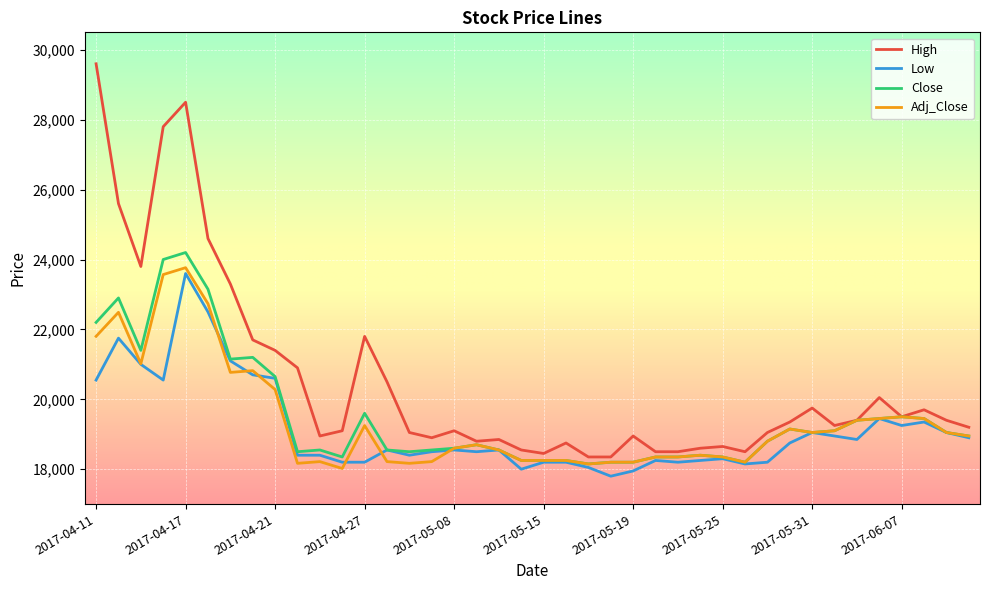

Which series has the largest total across all categories?

High